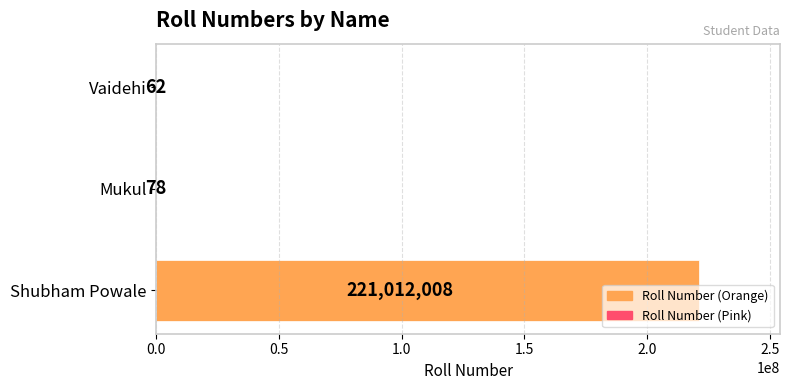

The chart shows a value of 221012008 at Shubham Powale. True or false?

True